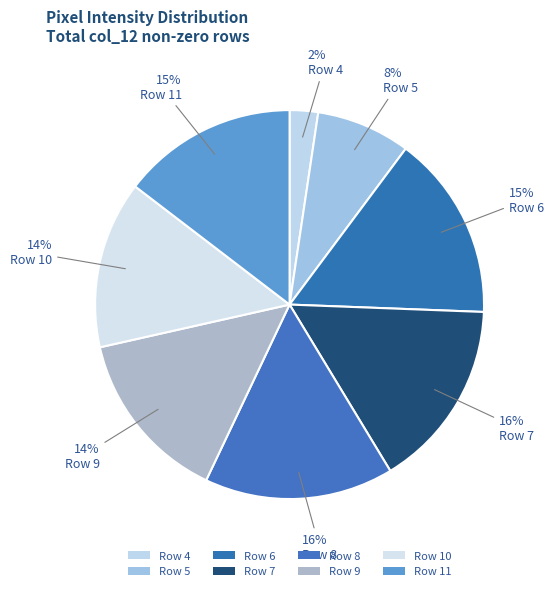

How many segments does this pie chart have?

8